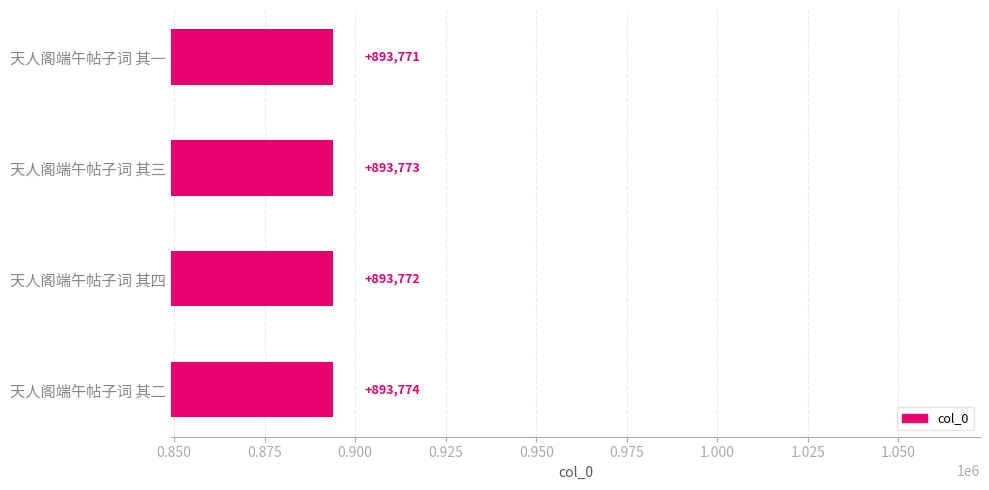

What is the sum of all values?

3575090